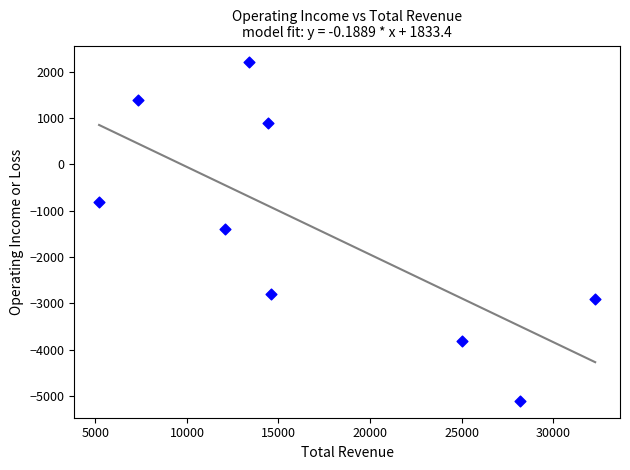

What is the range of X values (max minus min)?

27100